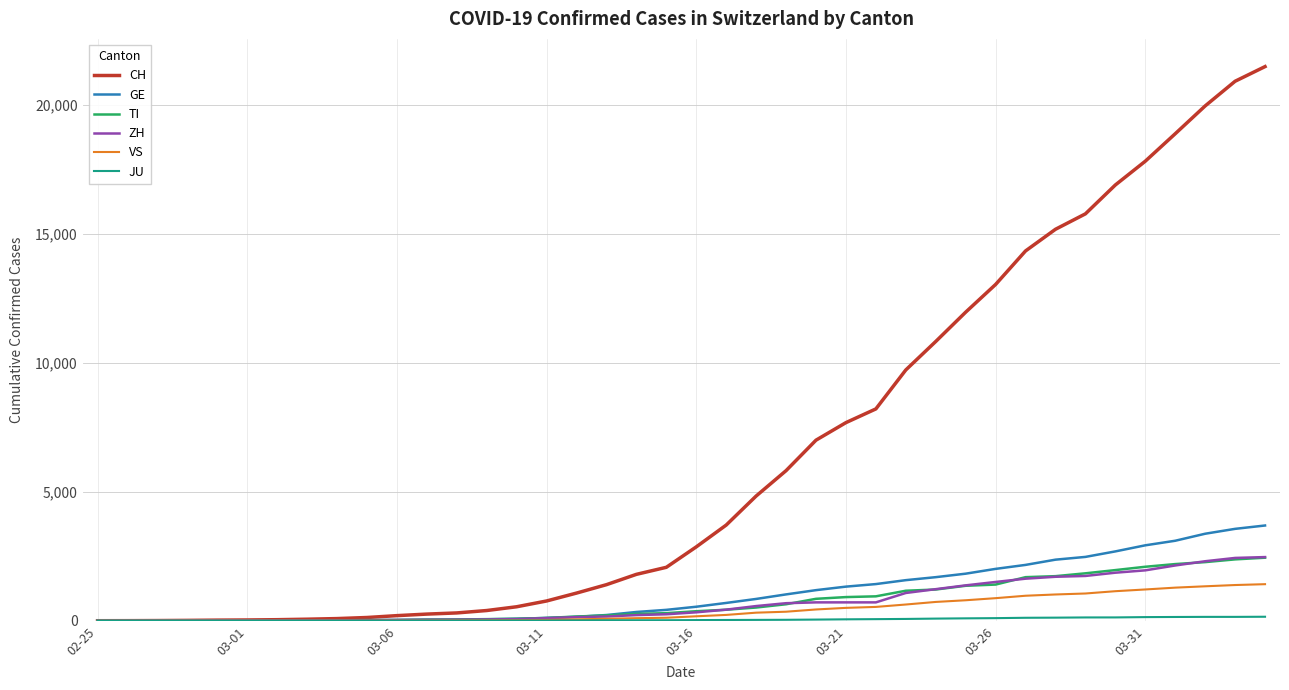

What is the difference between the second highest and minimum values in the ZH series?

2433